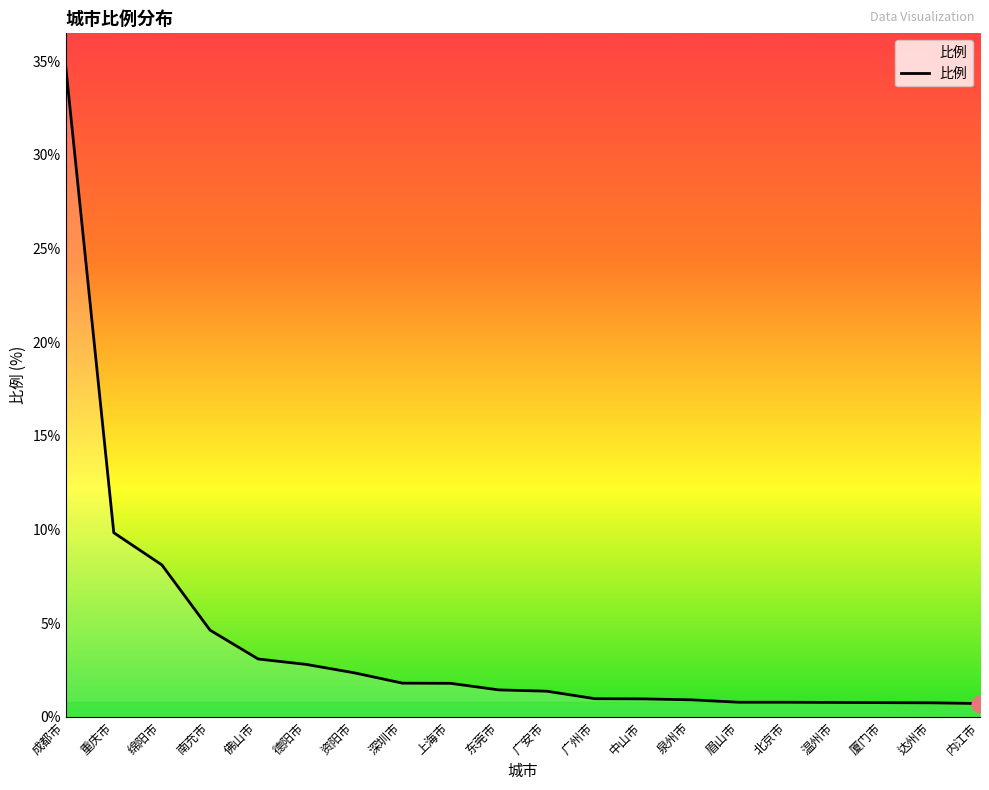

Between 厦门市 and 佛山市, which is larger?

佛山市